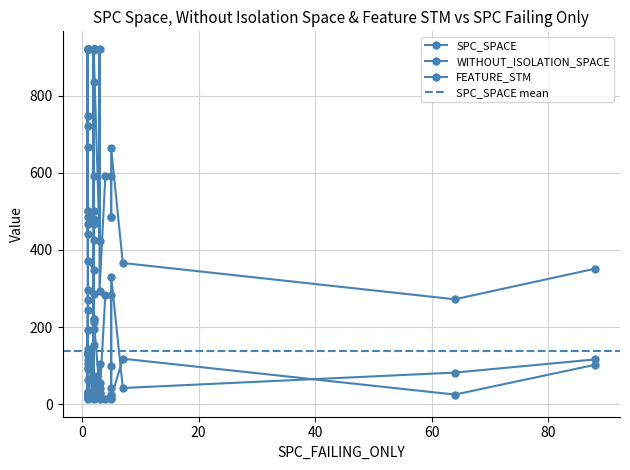

What is the minimum value shown in the chart?

13